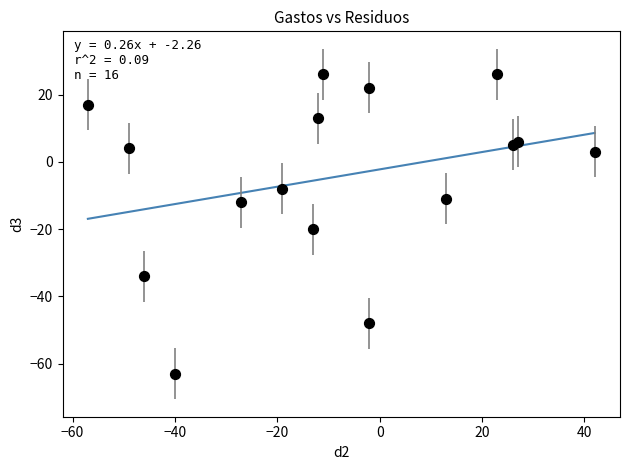

What Y value in the scatter plot is closest to -18?

-20